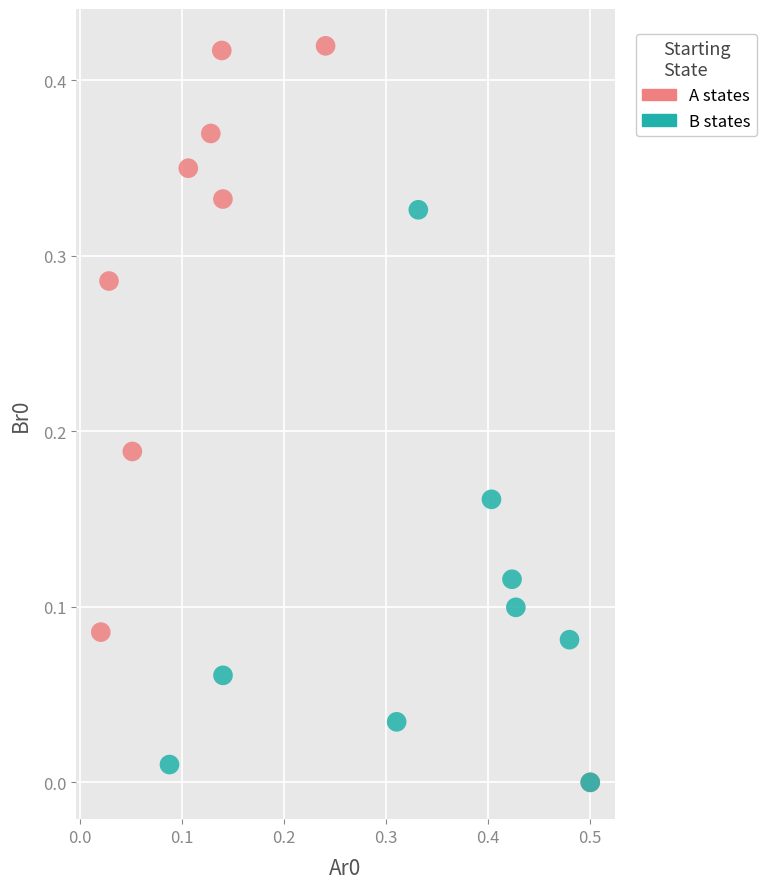

Which series has the largest Y range (max minus min)?

A states